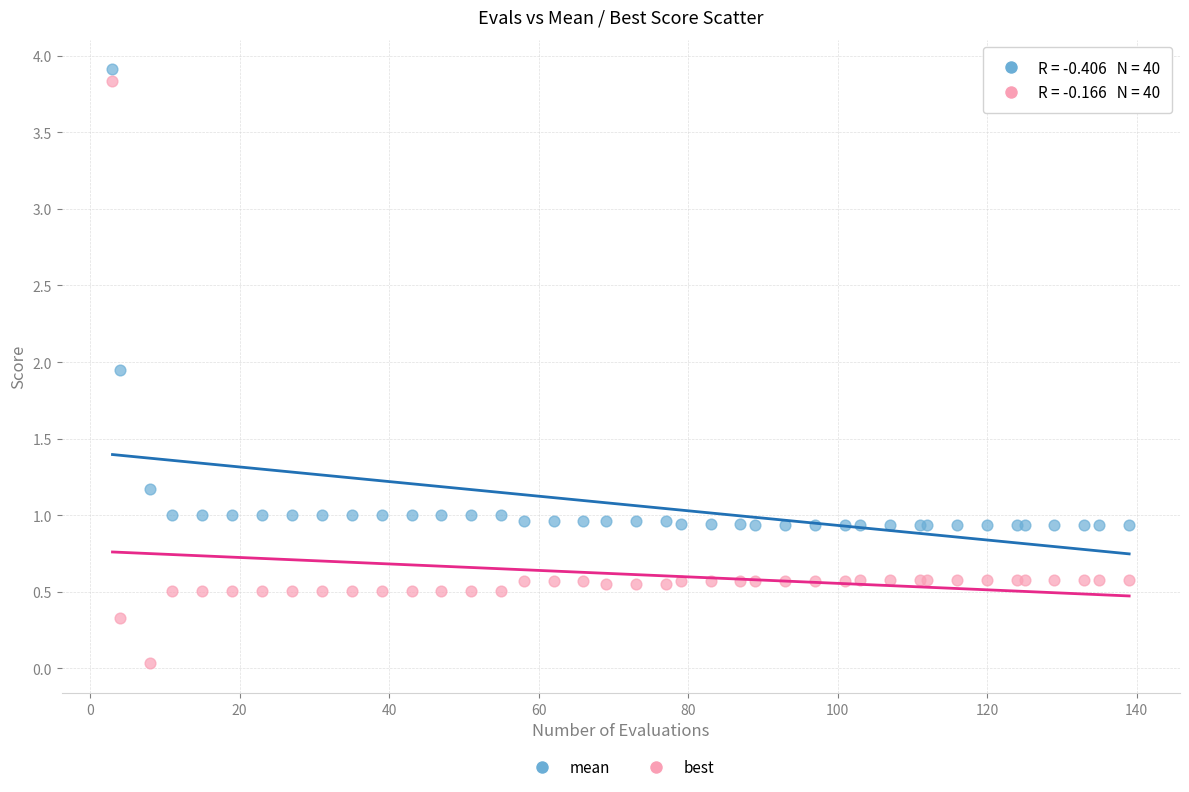

Which series has the widest spread of Y values?

best